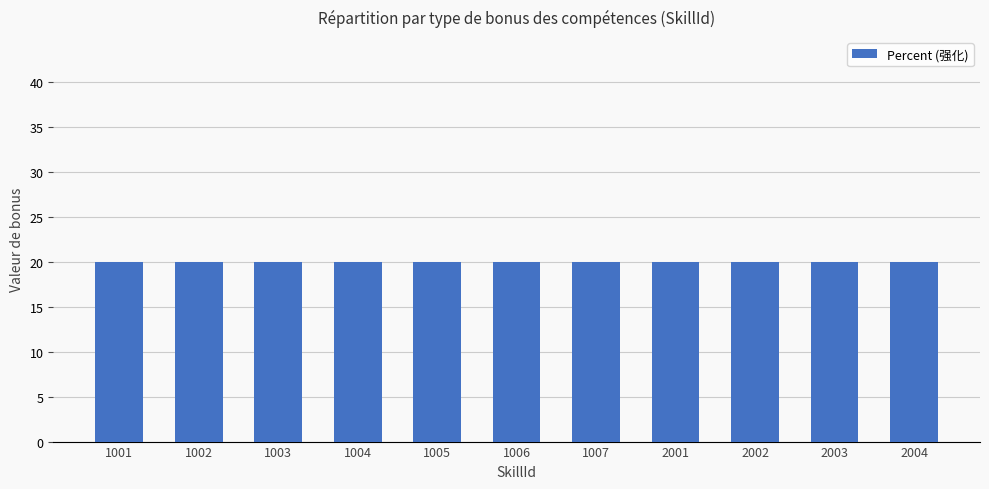

At which category does the chart reach its peak across all series?

1001